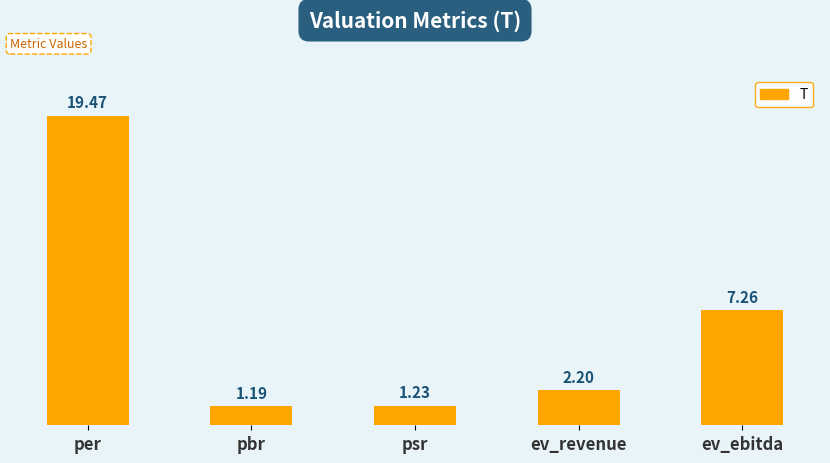

At which category does the chart reach its minimum across all series?

pbr